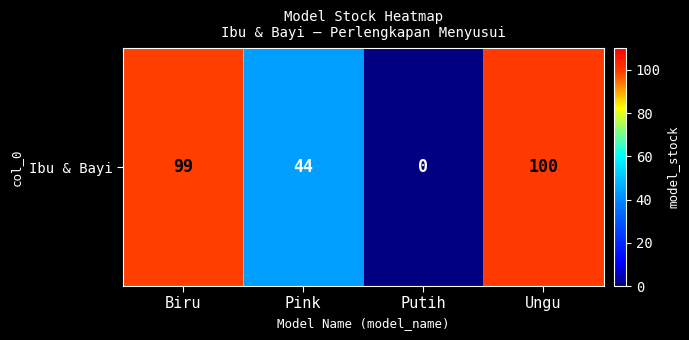

How many data points are less than 99?

2